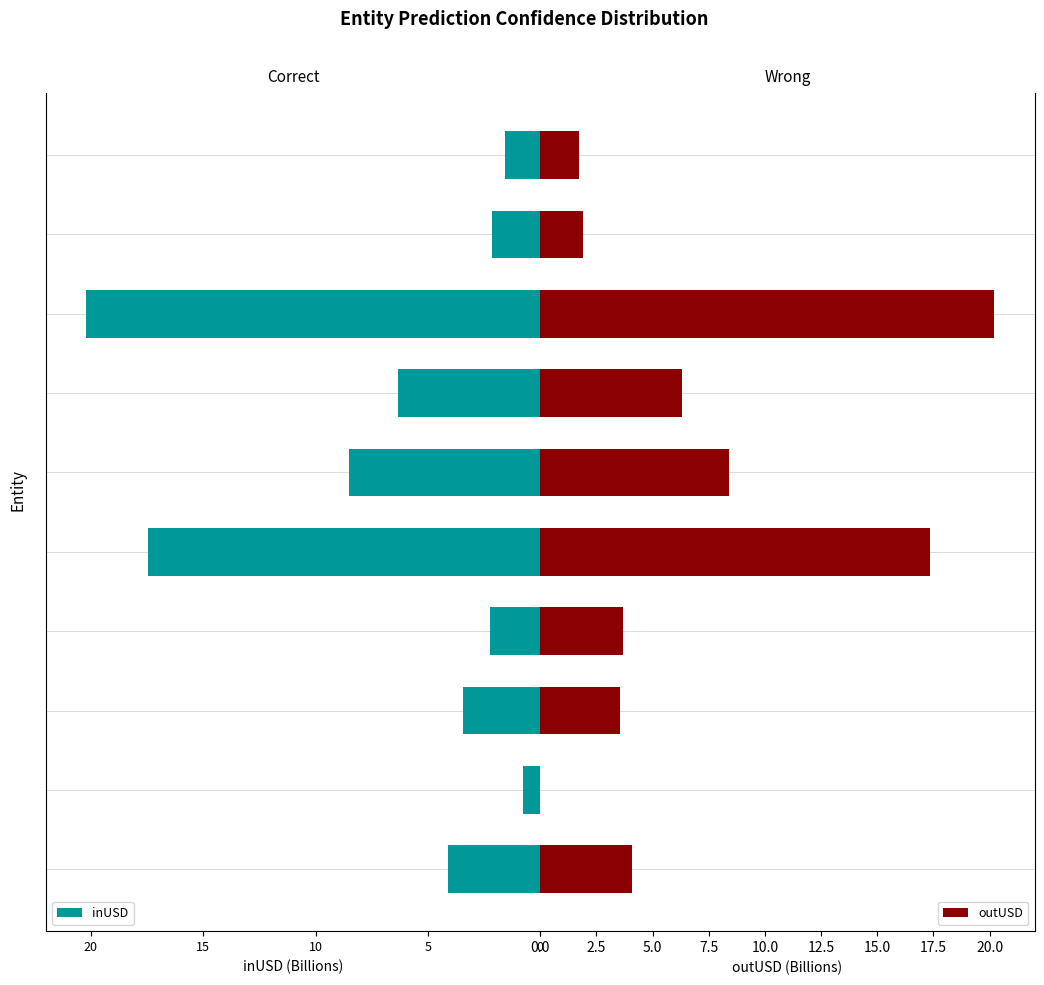

Rank the series by their maximum value, from highest to lowest.

outUSD, inUSD